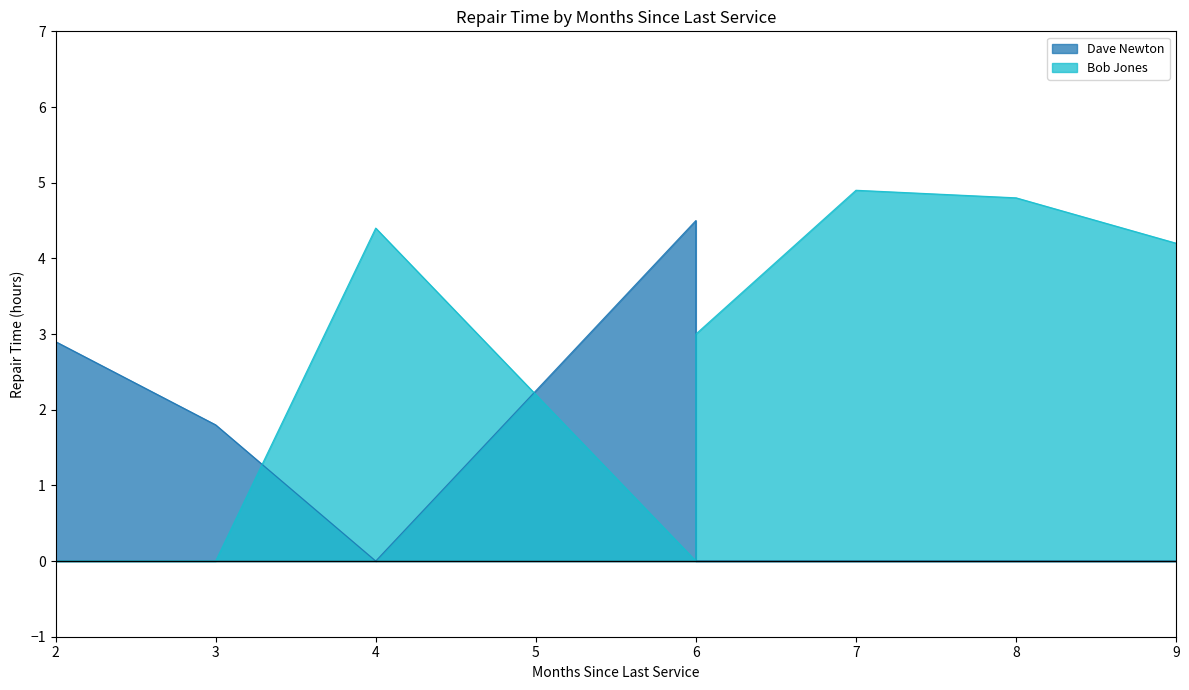

What is the total value across all series at 7?

4.9